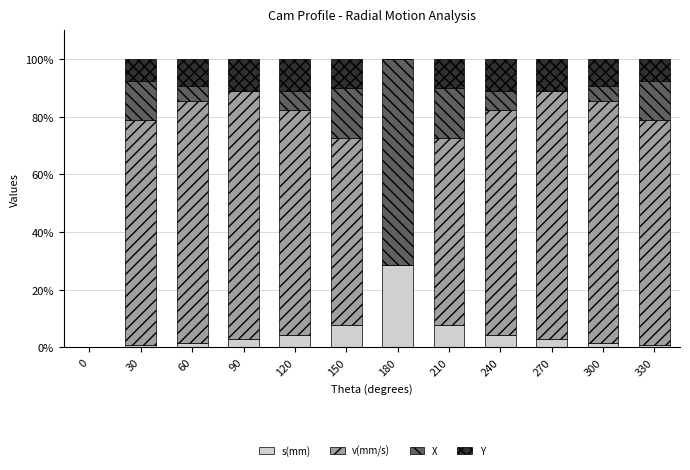

What is the average value of the s(mm) series?

5.2